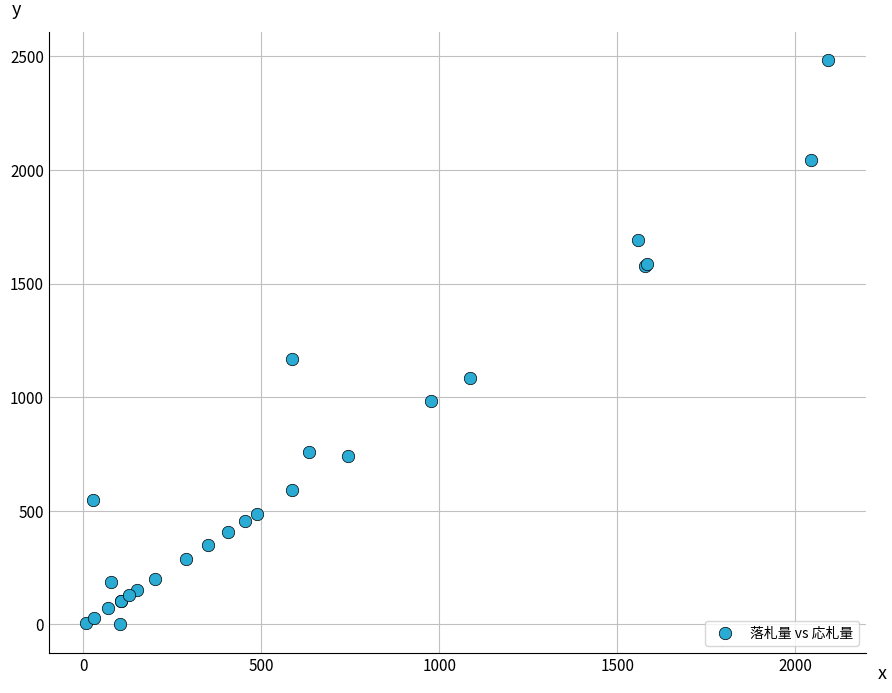

What Y value in the scatter plot is closest to 1242?

1167.8